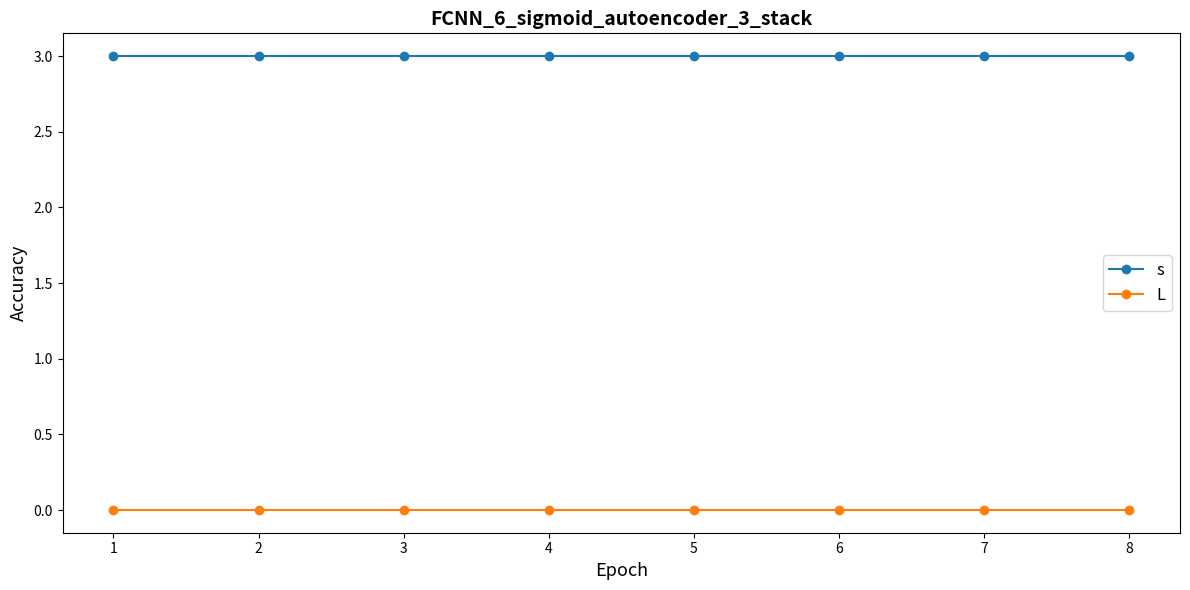

At how many categories does at least one series exceed 1?

8